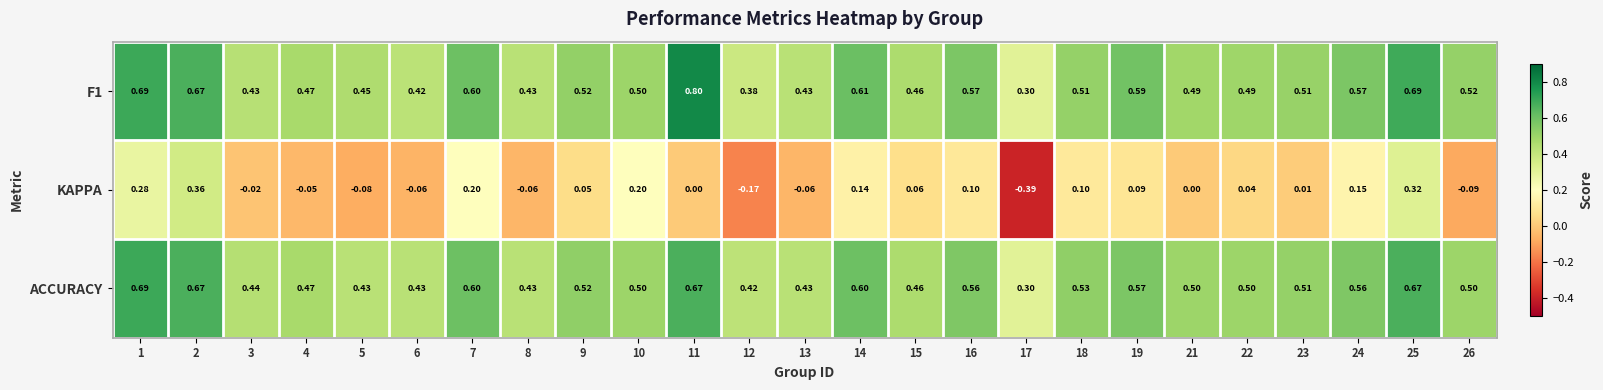

Is the value of KAPPA at 16 greater than the value of F1 at 14?

No